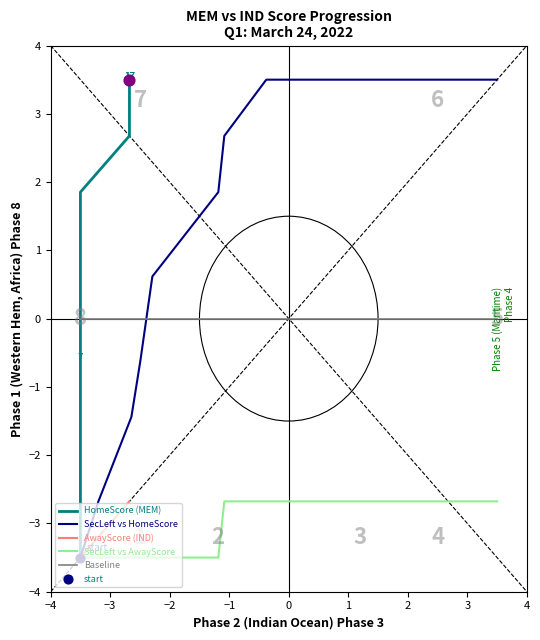

Which series reaches the maximum Y coordinate?

HomeScore (MEM)